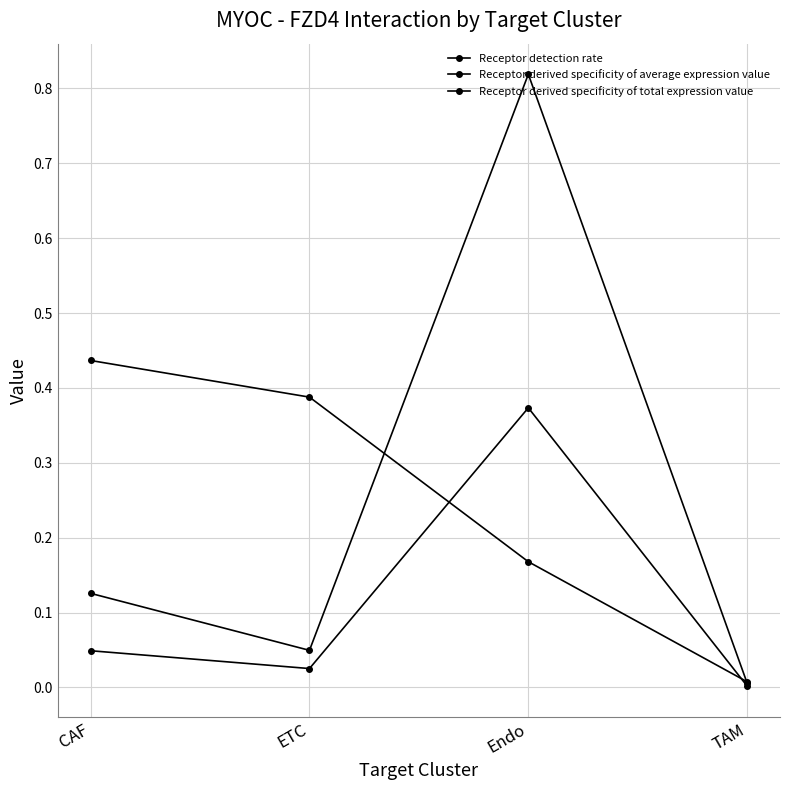

What is the sum of the Receptor derived specificity of average expression value values at Endo and TAM?

0.8